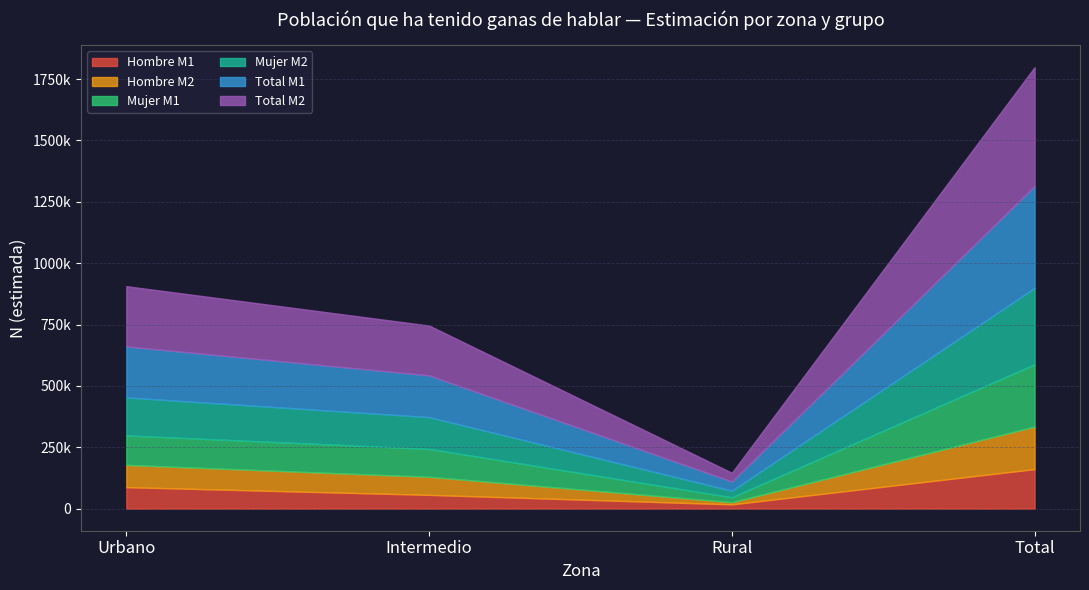

What is the spread (max minus min) of values at Total?

323084